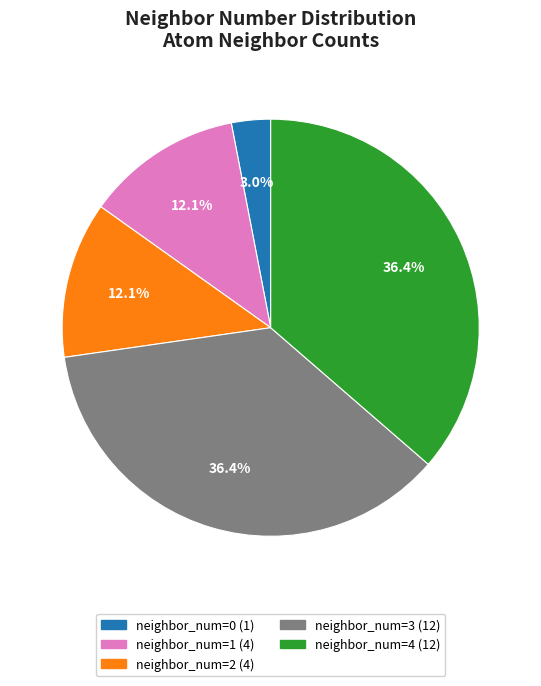

Is there any slice that represents more than half of the pie?

No